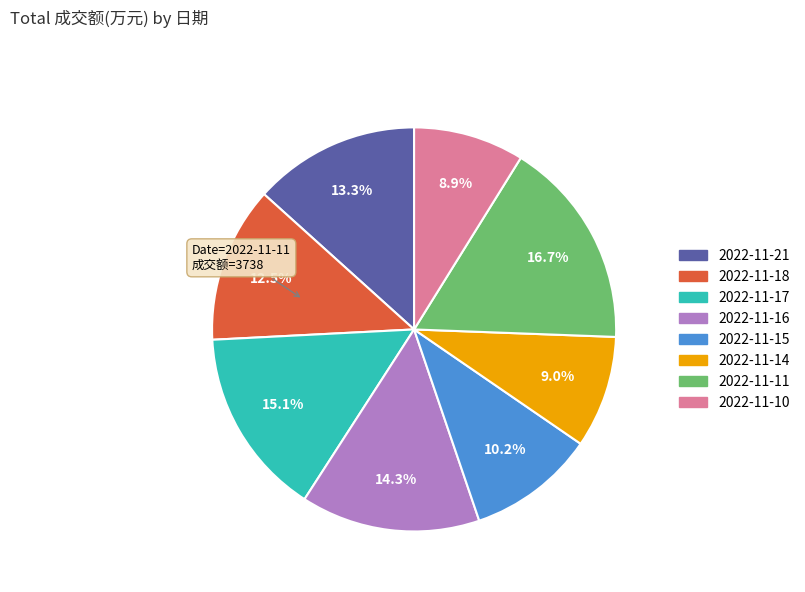

To the nearest percent, what portion does 2022-11-21 represent?

13%